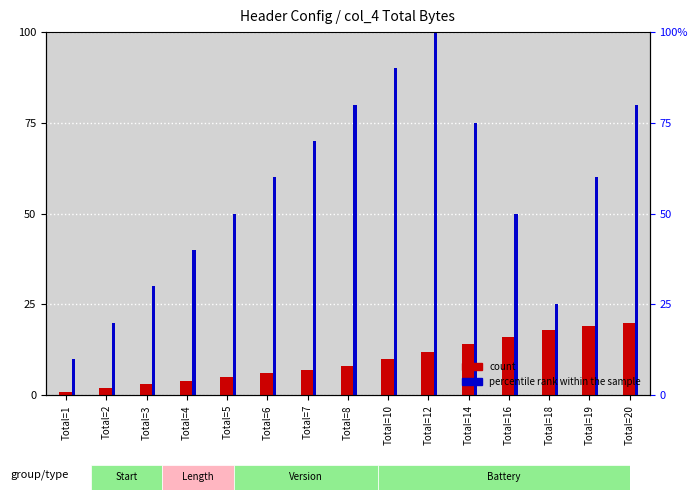

How many values in the percentile rank within the sample series are below 60?

7